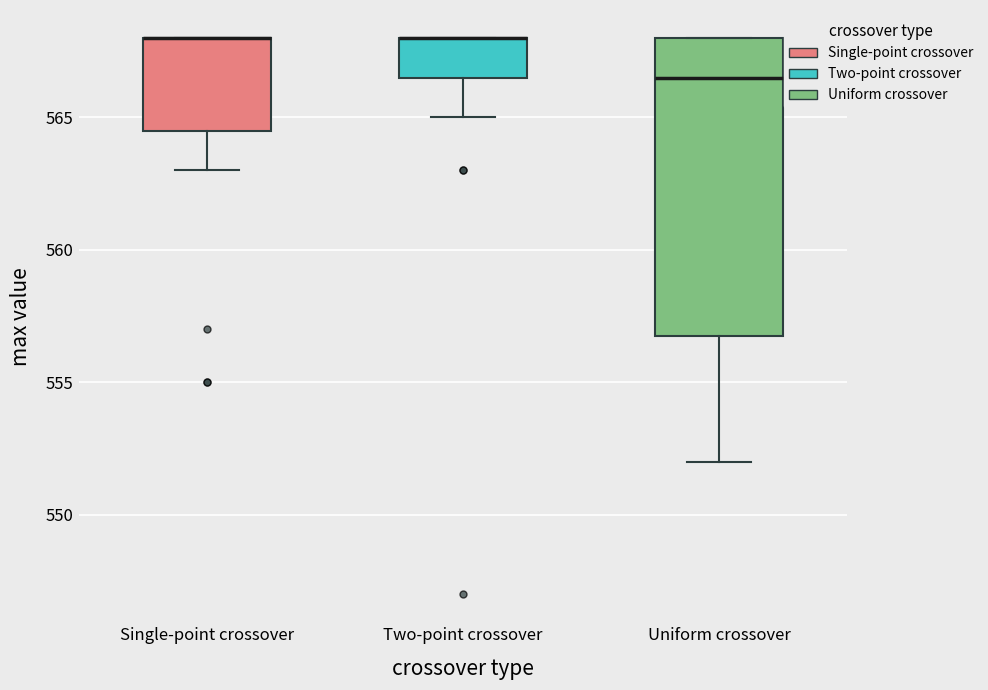

Where is the lower edge of the box for Single-point crossover on the y-axis? The values are not printed on the chart, so give them approximately, as read against the axis.

564.5